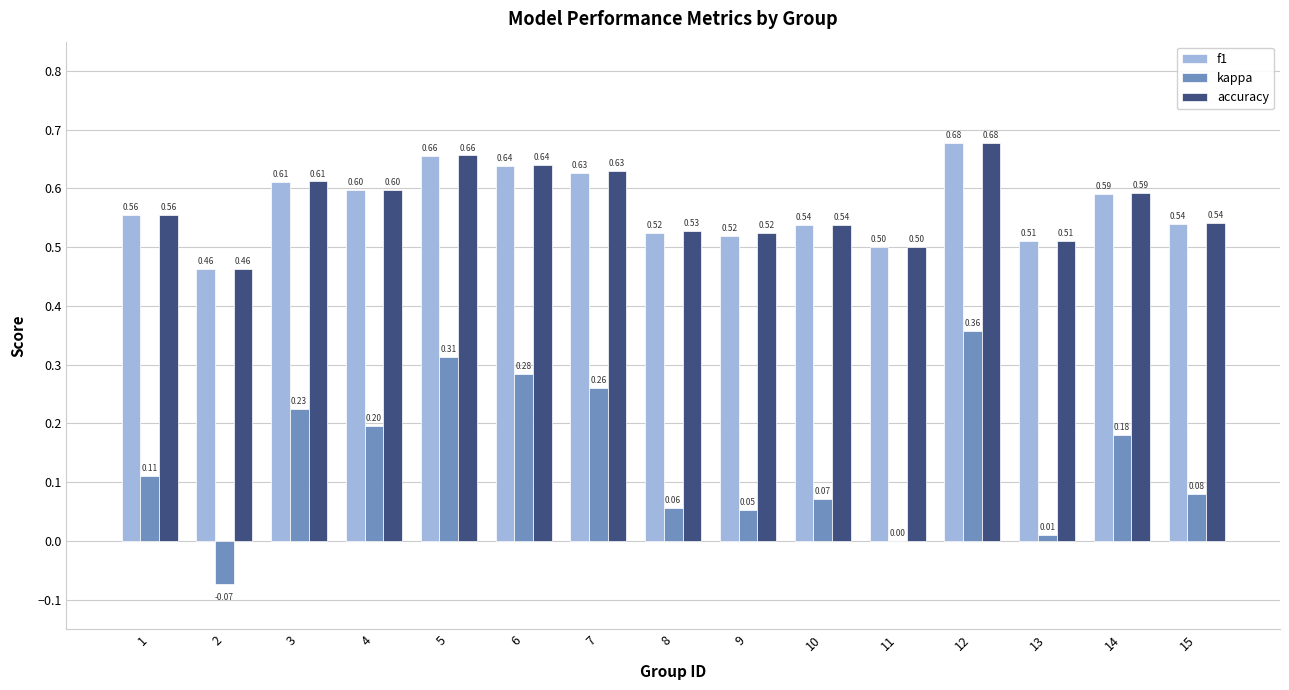

At which category is the sum across all series the highest?

12